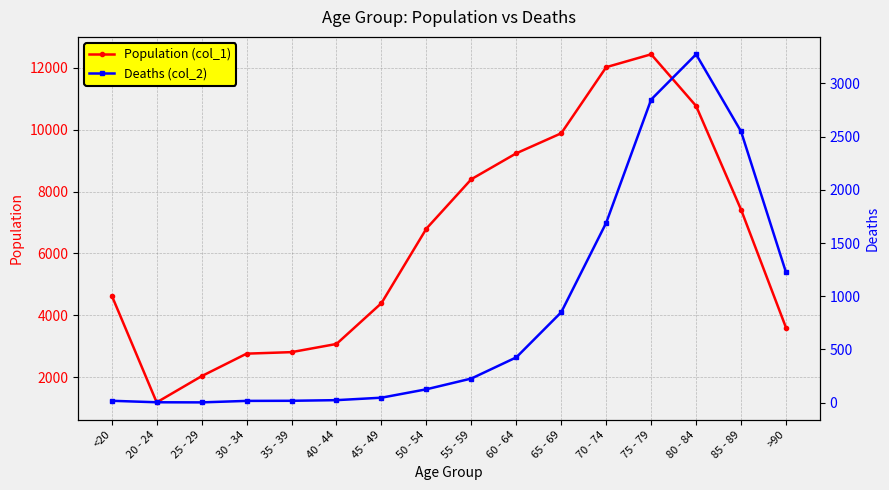

What value does the Population (col_1) series have at 20 - 24?

1191